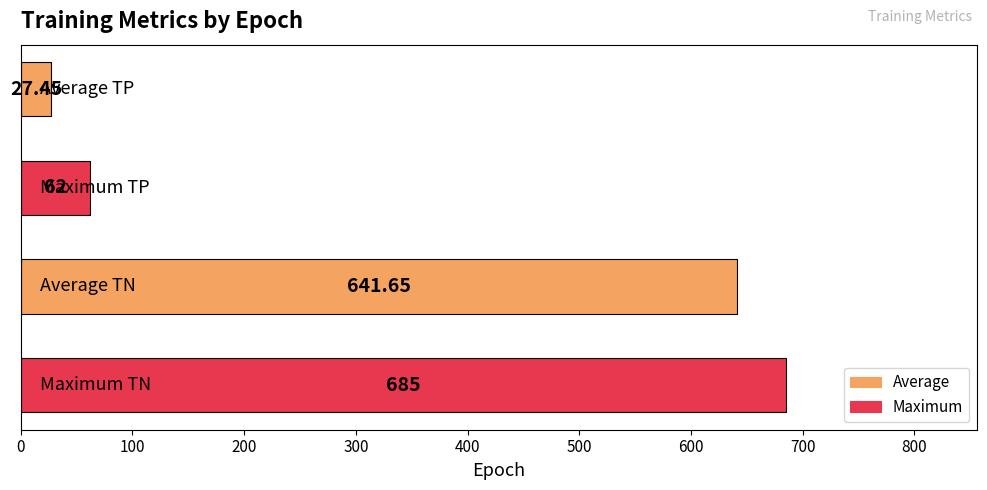

What is the average value?

354.0